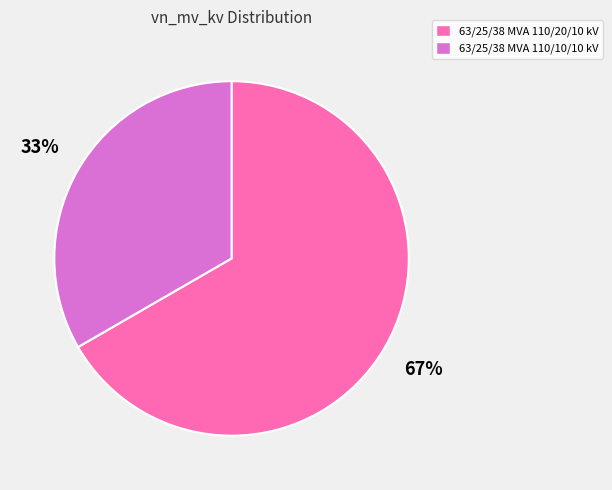

Which slice is the largest?

63/25/38 MVA 110/20/10 kV